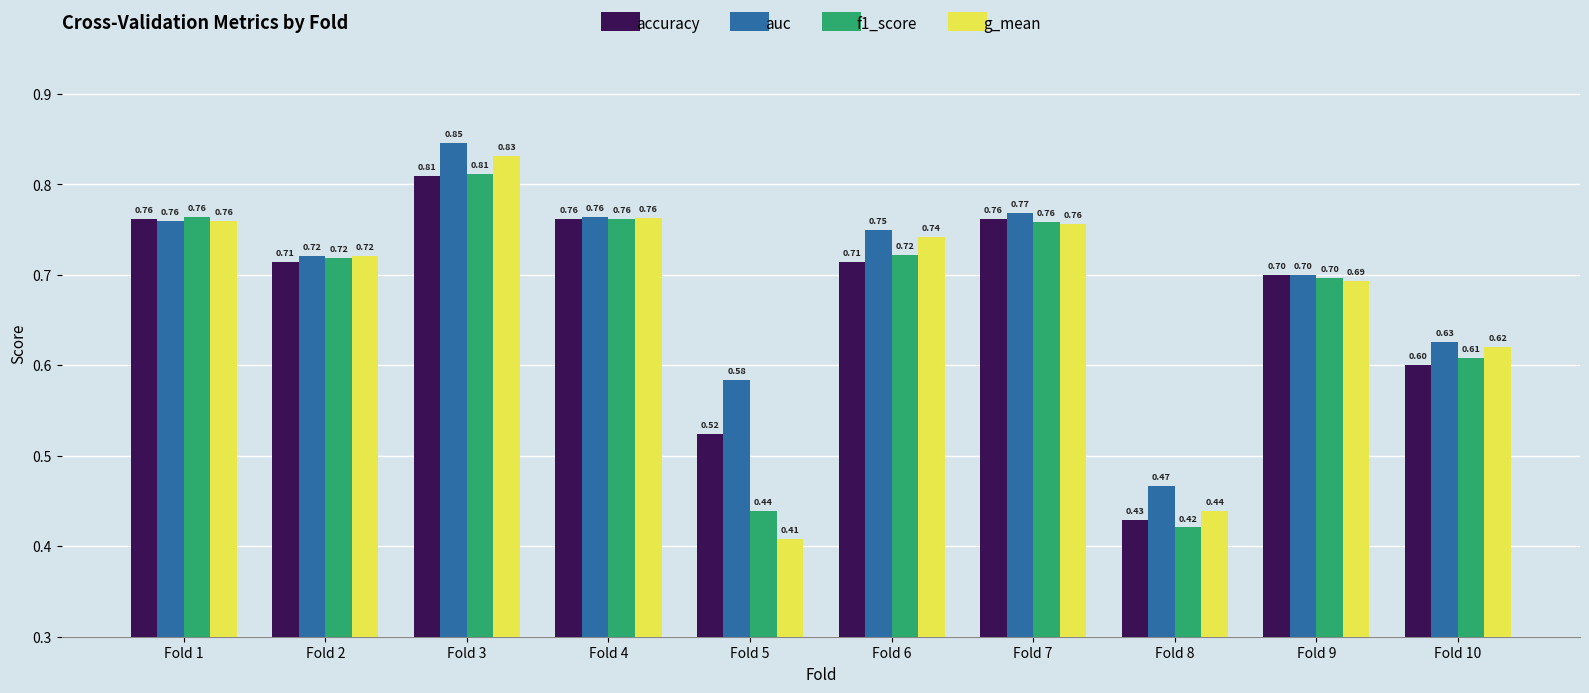

At which label is g_mean closest to 0?

Fold 5